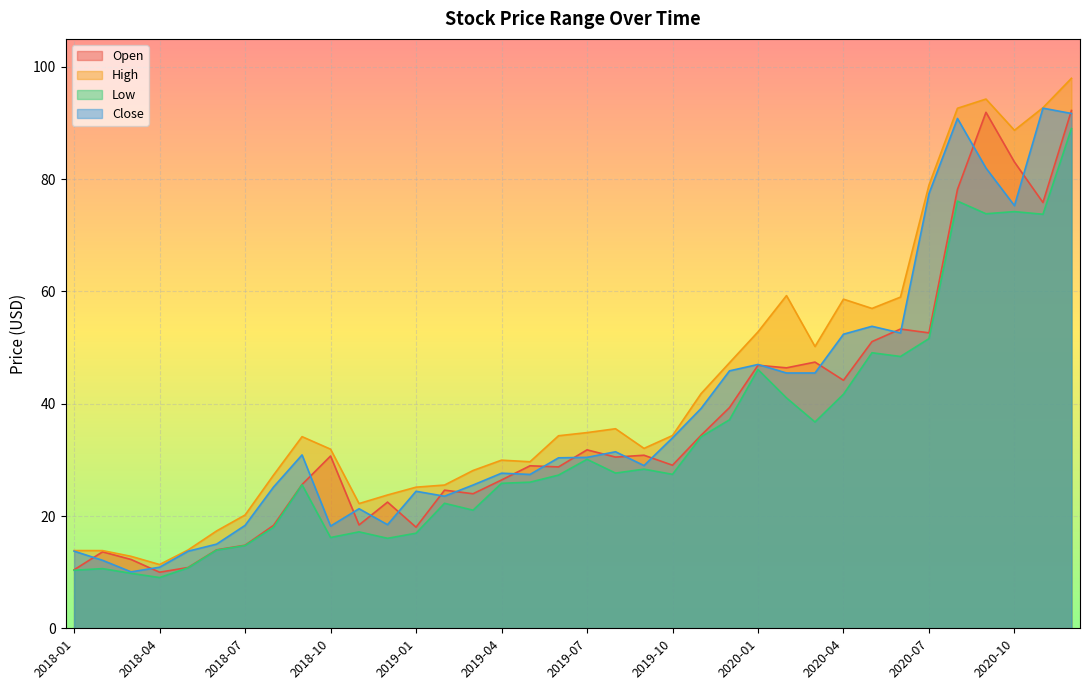

Reading left to right, extract all data points from this chart.

Open: 2018-01=10.4	2018-02=13.6	2018-03=12.3	2018-04=10.0	2018-05=10.8	2018-06=14.0	2018-07=14.8	2018-08=18.3	2018-09=25.6	2018-10=30.7	2018-11=18.4	2018-12=22.5	2019-01=18.0	2019-02=24.6	2019-03=24.0	2019-04=26.4	2019-05=29.0	2019-06=28.8	2019-07=31.8	2019-08=30.5	2019-09=30.8	2019-10=29.0	2019-11=34.4	2019-12=39.3	2020-01=46.9	2020-02=46.4	2020-03=47.4	2020-04=44.2	2020-05=51.1	2020-06=53.3	2020-07=52.6	2020-08=78.2	2020-09=91.9	2020-10=83.1	2020-11=75.8	2020-12=92.2
High: 2018-01=13.8	2018-02=13.8	2018-03=12.8	2018-04=11.4	2018-05=13.9	2018-06=17.3	2018-07=20.2	2018-08=27.3	2018-09=34.1	2018-10=31.9	2018-11=22.2	2018-12=23.8	2019-01=25.1	2019-02=25.5	2019-03=28.1	2019-04=30.0	2019-05=29.7	2019-06=34.3	2019-07=34.9	2019-08=35.5	2019-09=32.0	2019-10=34.3	2019-11=41.8	2019-12=47.3	2020-01=52.8	2020-02=59.3	2020-03=50.2	2020-04=58.6	2020-05=57.0	2020-06=59.0	2020-07=79.0	2020-08=92.6	2020-09=94.3	2020-10=88.7	2020-11=92.7	2020-12=98.0
Low: 2018-01=10.3	2018-02=10.6	2018-03=9.8	2018-04=9.0	2018-05=10.8	2018-06=13.9	2018-07=14.7	2018-08=18.0	2018-09=25.6	2018-10=16.2	2018-11=17.2	2018-12=16.0	2019-01=16.9	2019-02=22.3	2019-03=21.0	2019-04=25.8	2019-05=26.0	2019-06=27.3	2019-07=30.1	2019-08=27.6	2019-09=28.4	2019-10=27.4	2019-11=34.1	2019-12=37.2	2020-01=46.1	2020-02=41.0	2020-03=36.8	2020-04=41.7	2020-05=49.1	2020-06=48.4	2020-07=51.6	2020-08=76.1	2020-09=73.8	2020-10=74.2	2020-11=73.8	2020-12=89.0
Close: 2018-01=13.7	2018-02=12.1	2018-03=10.1	2018-04=10.9	2018-05=13.7	2018-06=15.0	2018-07=18.3	2018-08=25.2	2018-09=30.9	2018-10=18.2	2018-11=21.3	2018-12=18.5	2019-01=24.4	2019-02=23.5	2019-03=25.5	2019-04=27.6	2019-05=27.4	2019-06=30.4	2019-07=30.5	2019-08=31.5	2019-09=29.0	2019-10=33.9	2019-11=39.2	2019-12=45.9	2020-01=47.0	2020-02=45.5	2020-03=45.5	2020-04=52.4	2020-05=53.8	2020-06=52.6	2020-07=77.4	2020-08=90.8	2020-09=82.0	2020-10=75.3	2020-11=92.7	2020-12=91.7